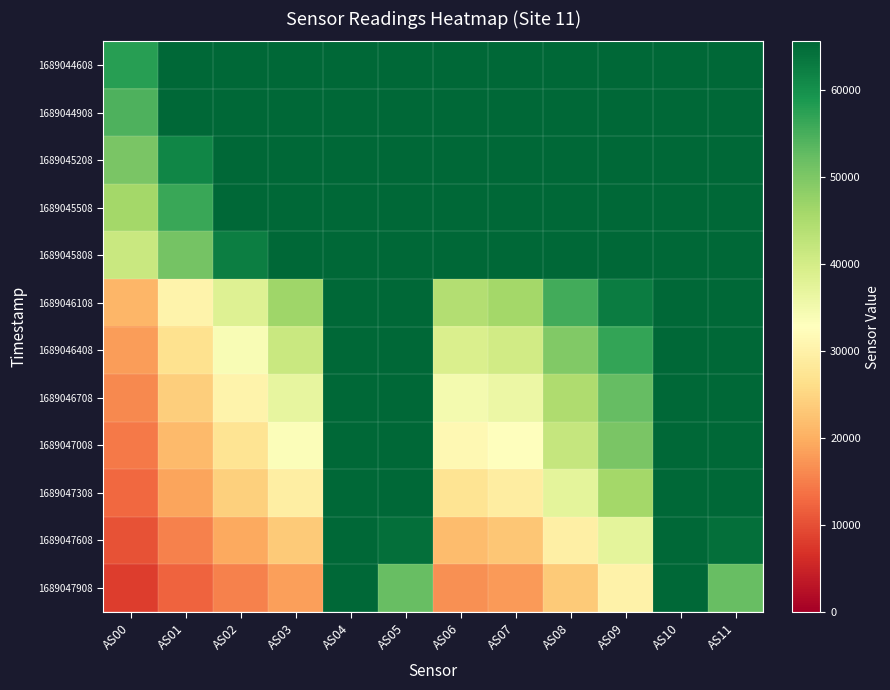

What is the greatest value displayed?

65535